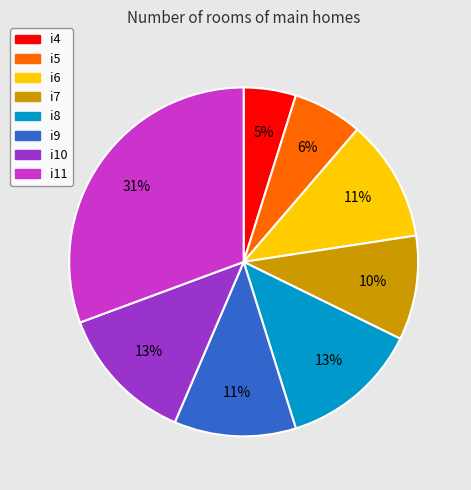

To the nearest percent, what percentage of the pie is i6?

11%